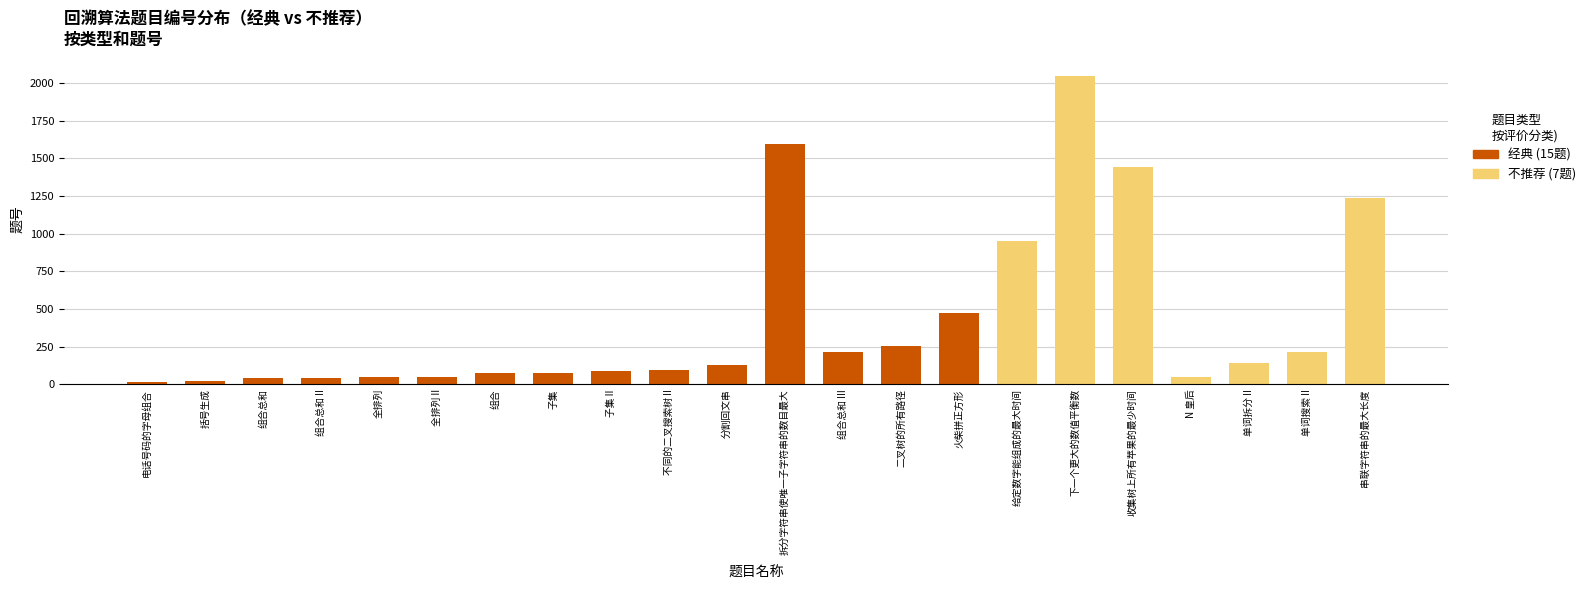

Reading left to right, what are all the values shown in this chart?

经典: 17	22	39	40	46	47	77	78	90	95	131	1593	216	257	473	0	0	0	0	0	0	0
不推荐: 0	0	0	0	0	0	0	0	0	0	0	0	0	0	0	949	2048	1443	51	140	212	1239